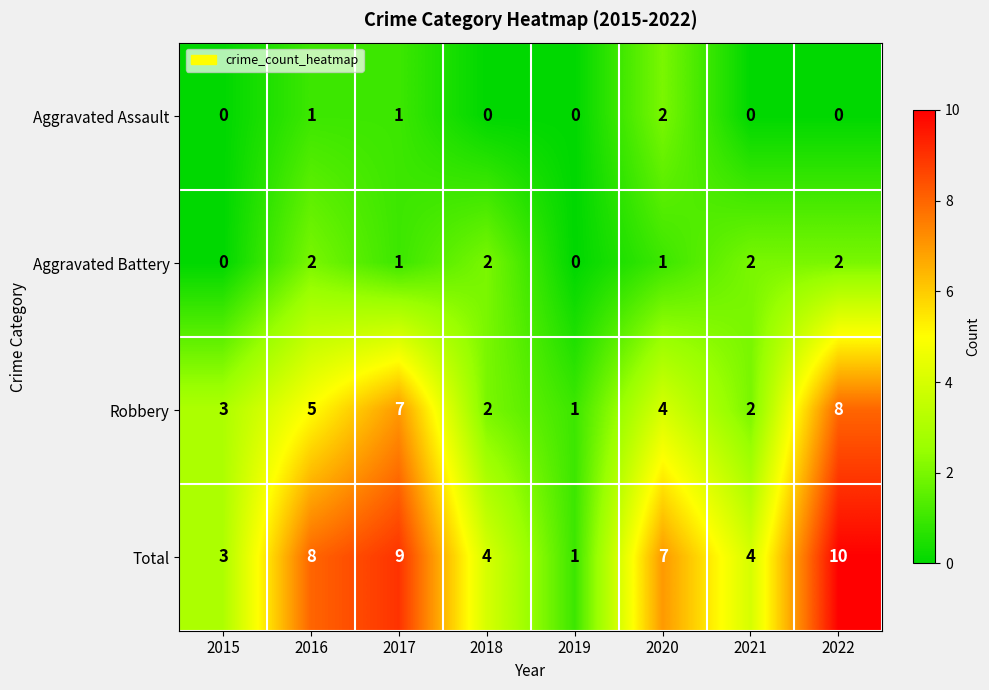

The value of Total at 2022 is 13. True or false?

False